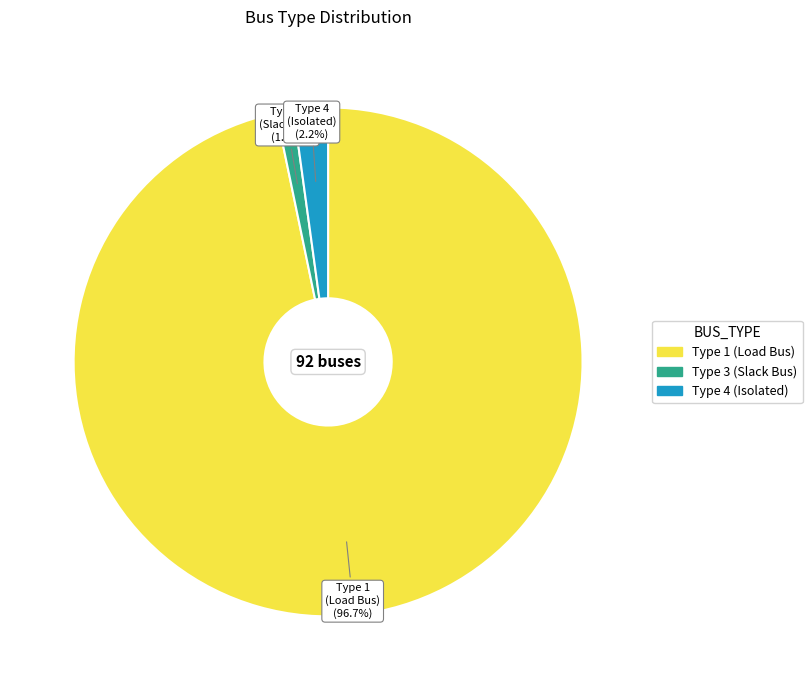

How many segments does this pie chart have?

3